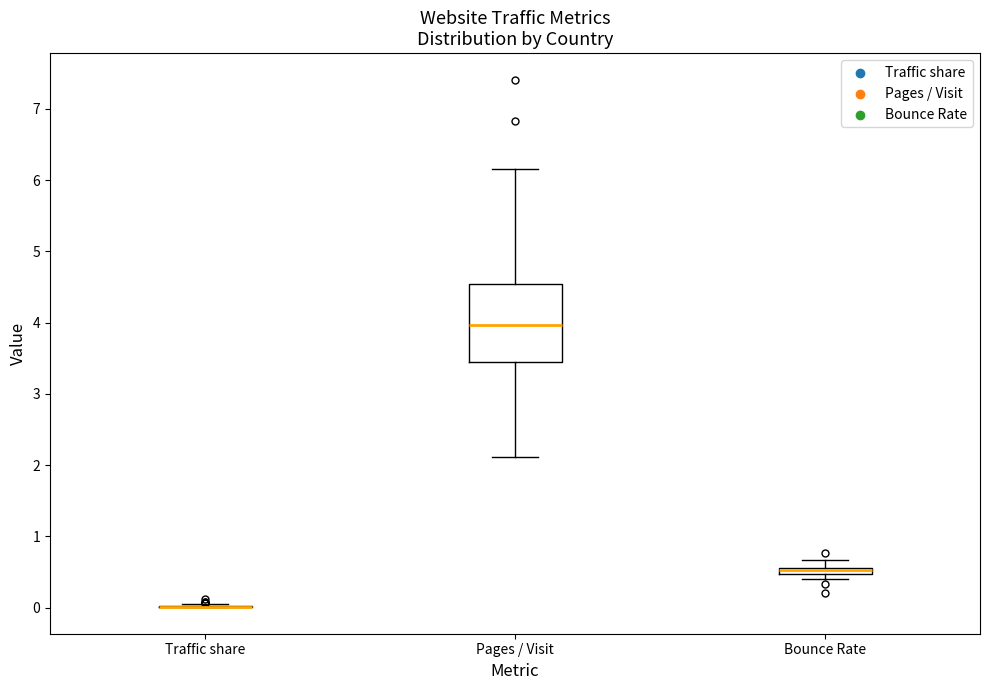

Which box is the tallest, from its lower edge to its upper edge?

Pages / Visit